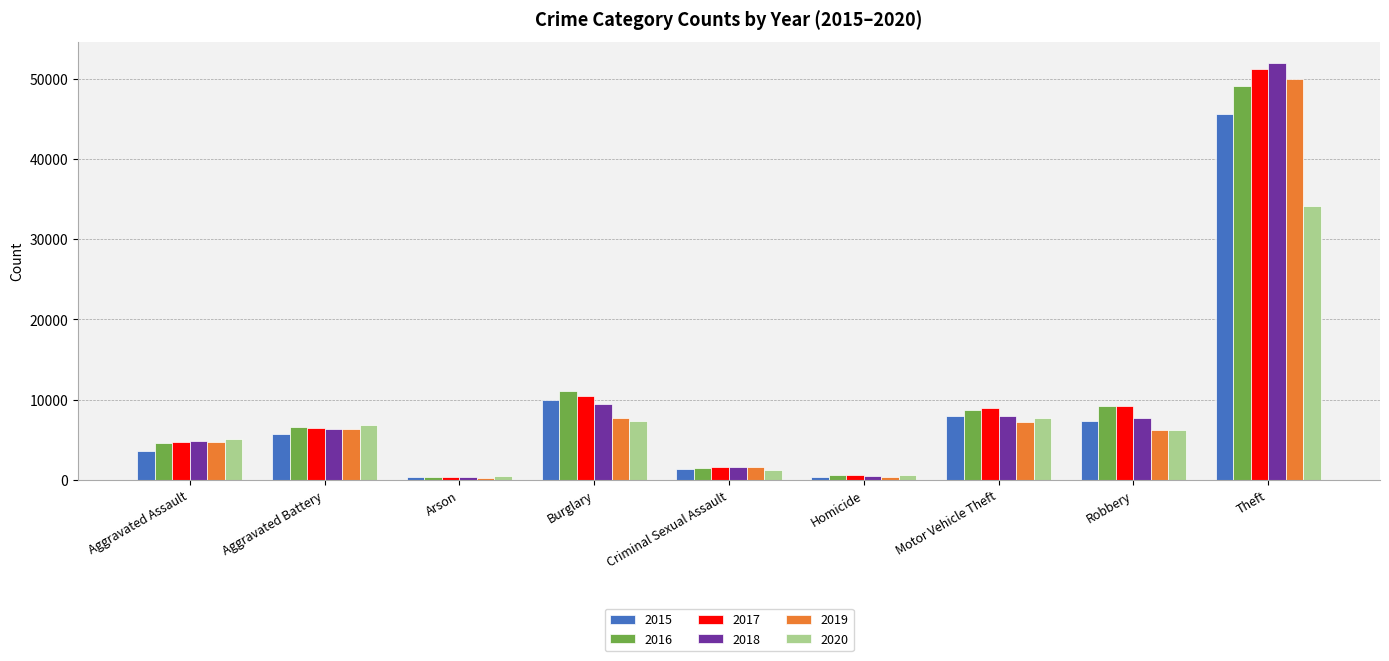

True or false: 2018 has a value of 1641 at Criminal Sexual Assault.

True